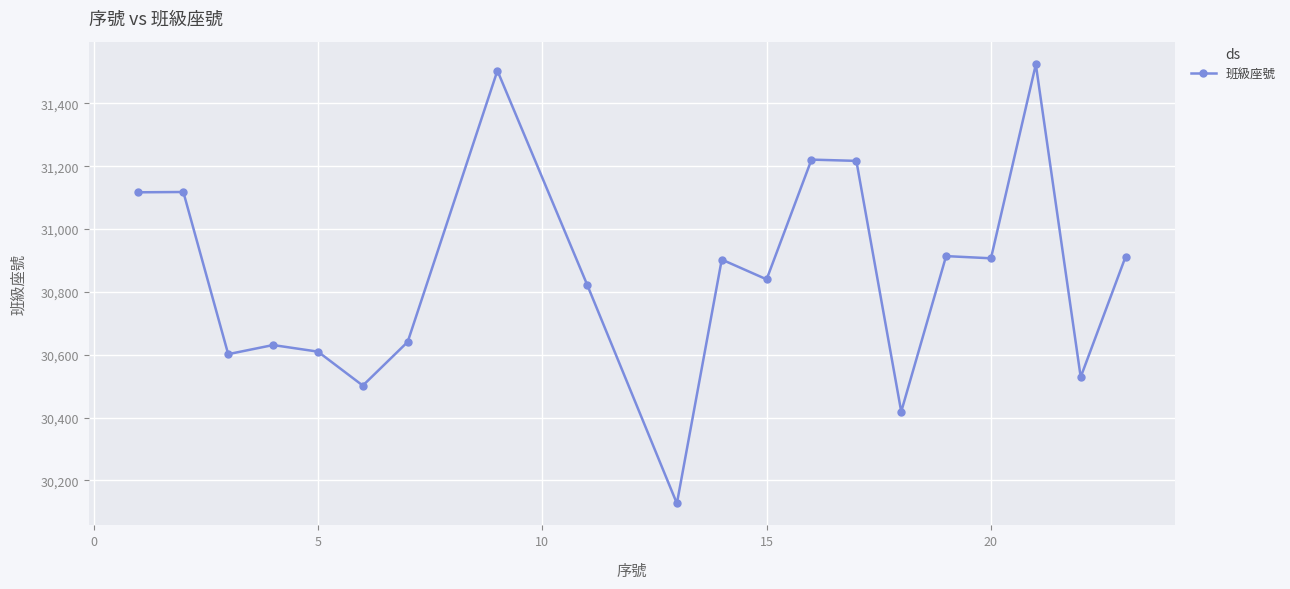

What is the value of the 2nd point from the left?

31118